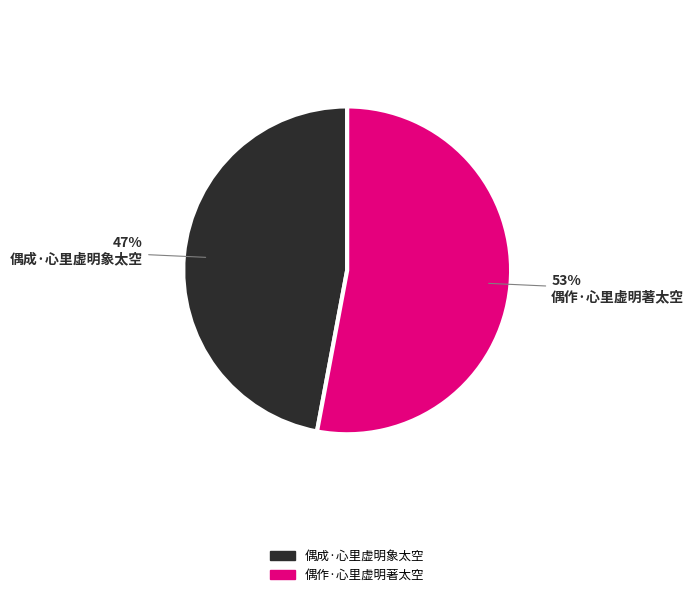

Which category has the smallest portion of the pie?

偶成·心里虚明象太空